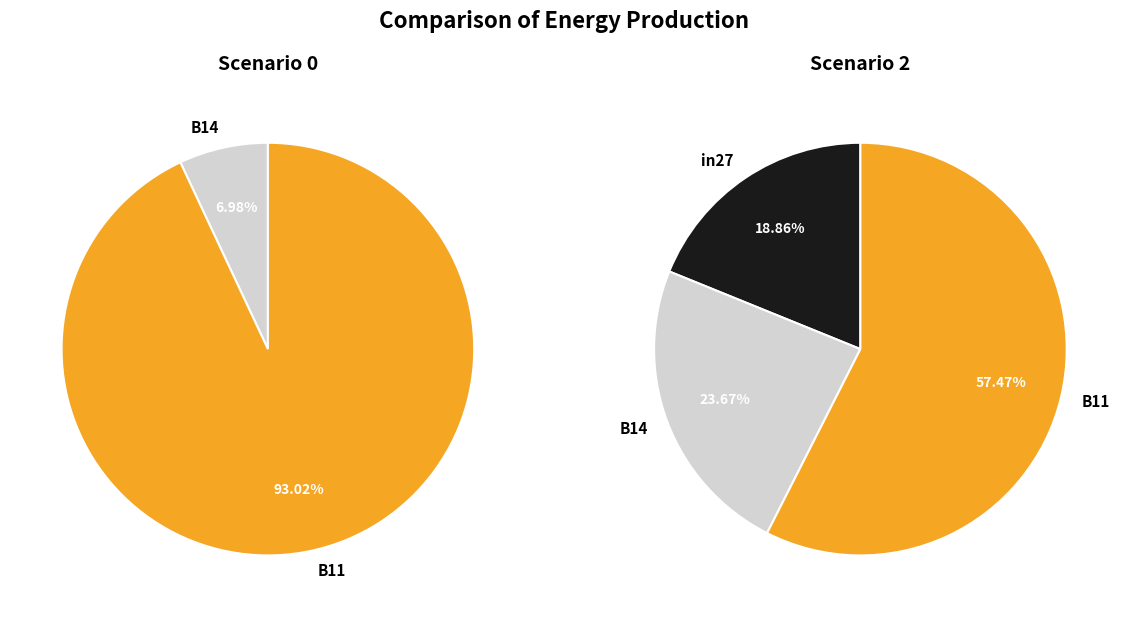

Is it true that in27 is 12% of the pie?

False